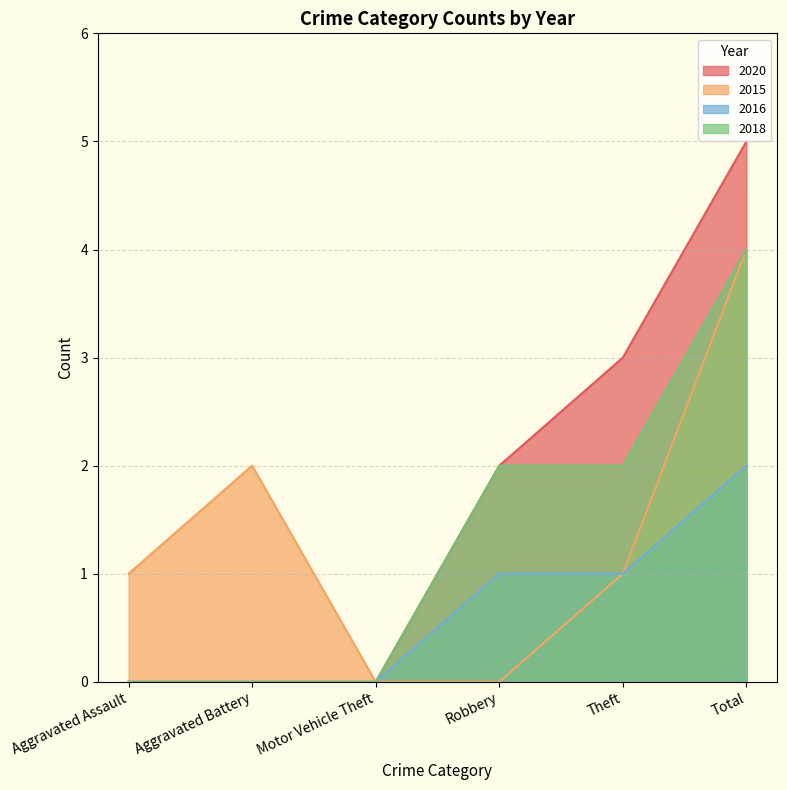

True or false: 2016 has a value of 1 at Theft.

True